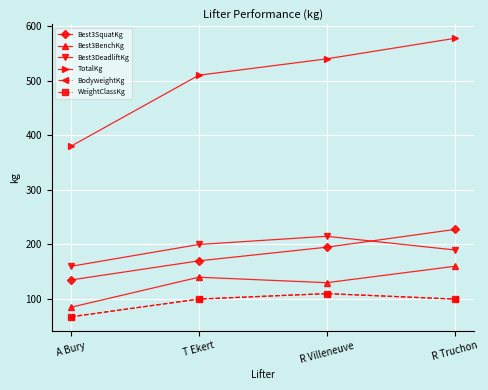

Reading left to right, what are all the values shown in this chart?

Best3SquatKg: 135.0	170.0	195.0	227.5
Best3BenchKg: 85.0	140.0	130.0	160.0
Best3DeadliftKg: 160.0	200.0	215.0	190.0
TotalKg: 380.0	510.0	540.0	577.5
BodyweightKg: 67.5	100.0	110.0	100.0
WeightClassKg: 67.5	100.0	110.0	100.0